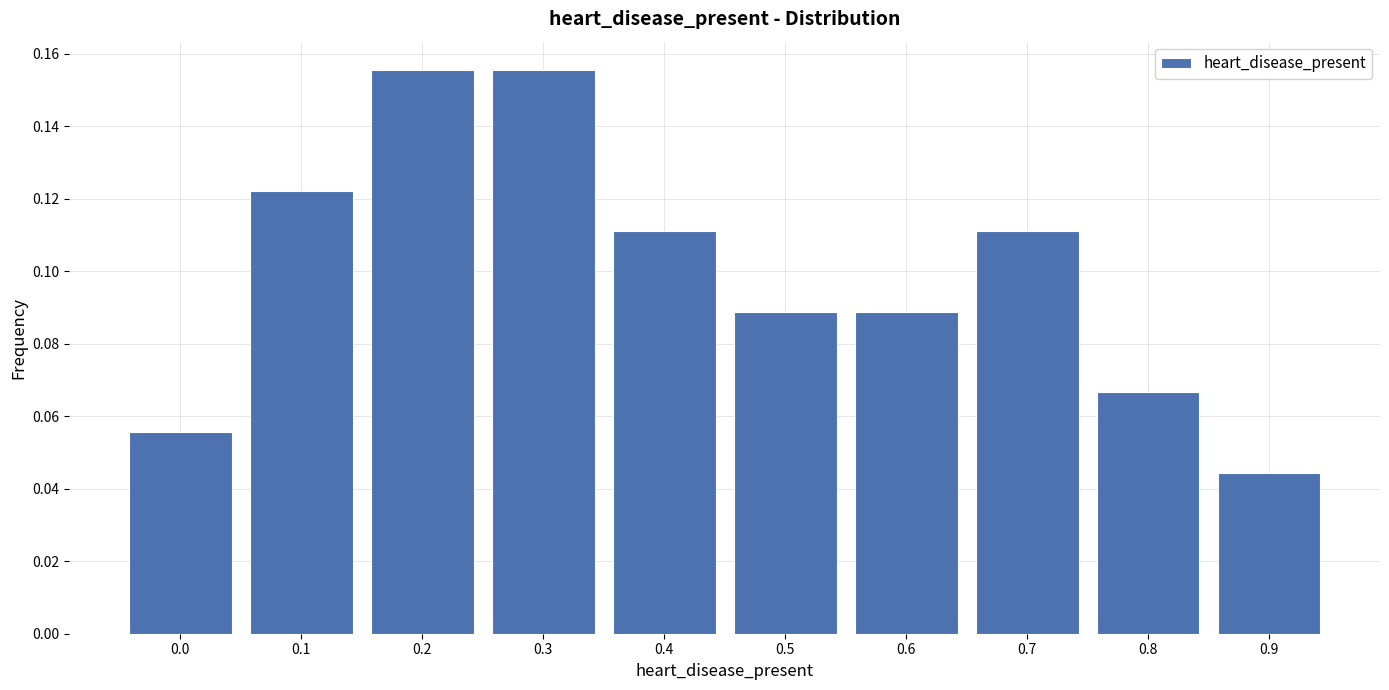

At which label is the value closest to 0?

0.9